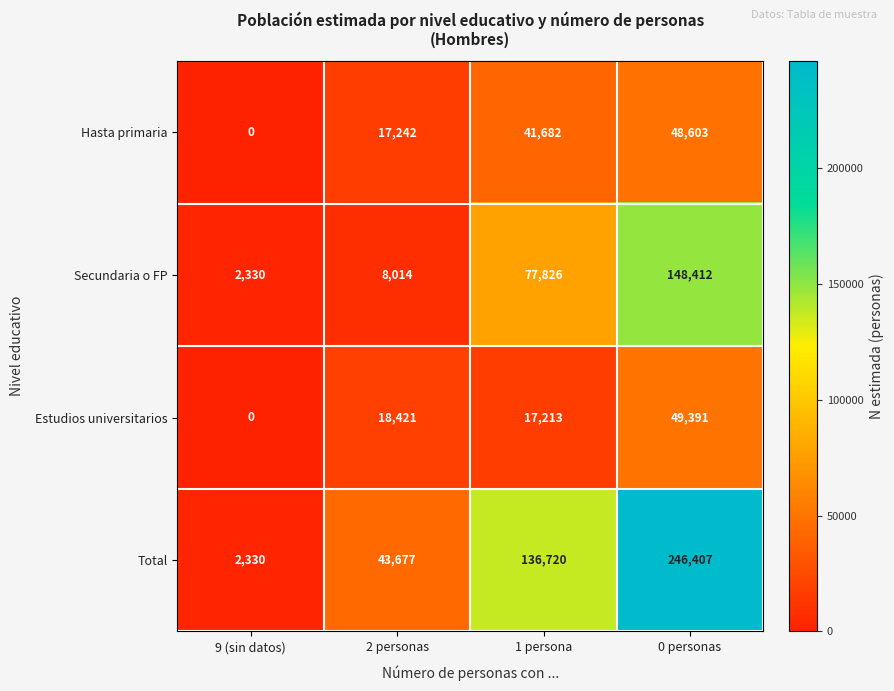

The Total series shows 43677 at 2 personas. True or false?

True